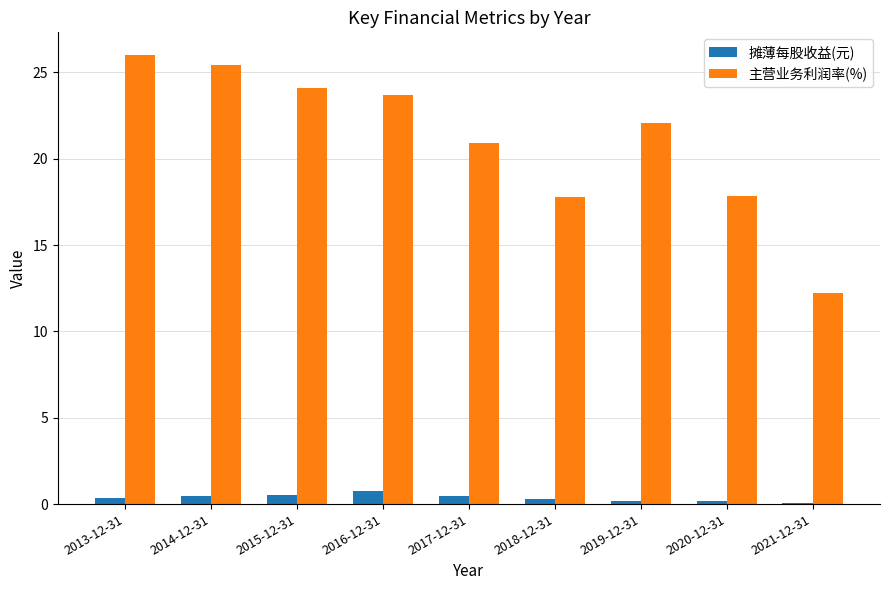

Which series changed the most between 2020-12-31 and 2021-12-31?

主营业务利润率(%)